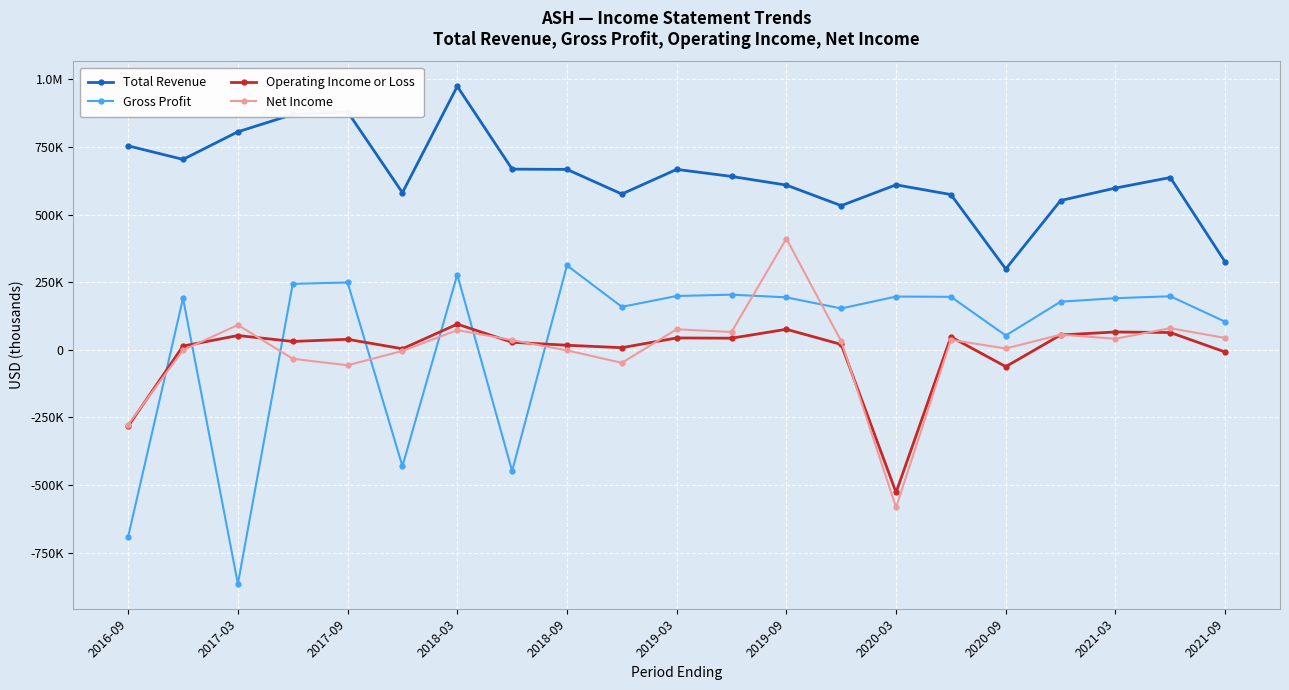

Rank the series by their maximum value, from lowest to highest.

Operating Income or Loss, Gross Profit, Net Income, Total Revenue